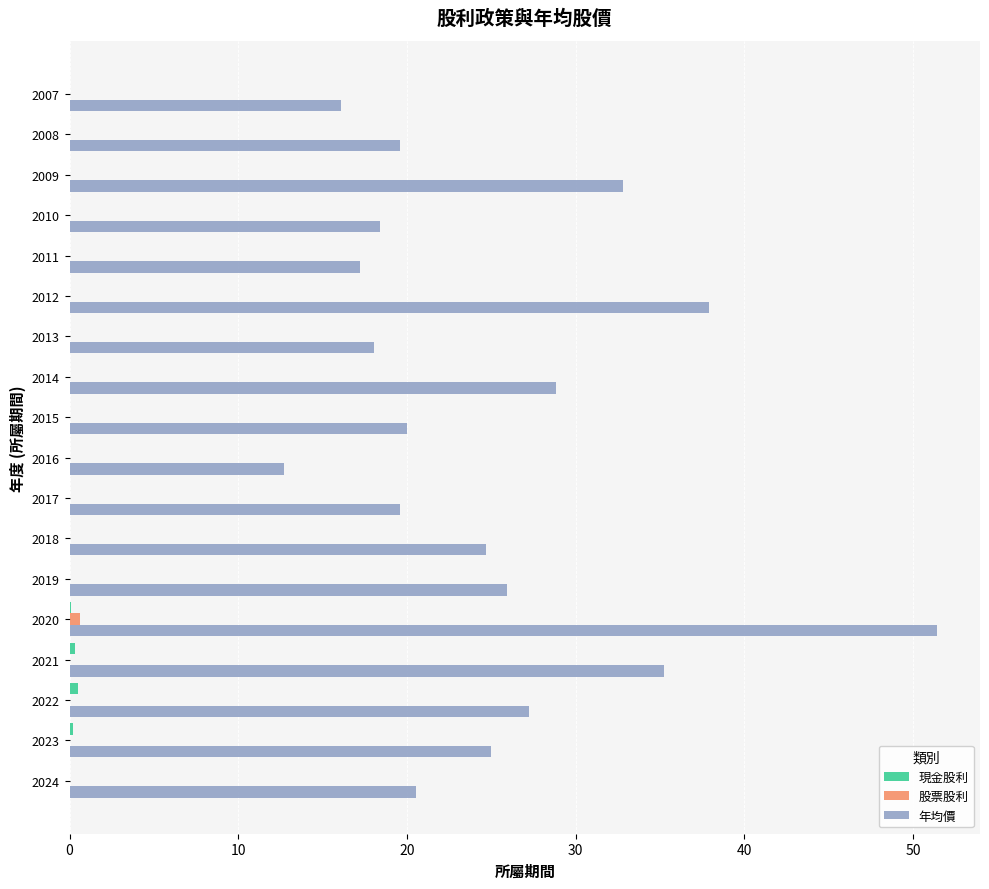

Which series has the largest total across all categories?

年均價